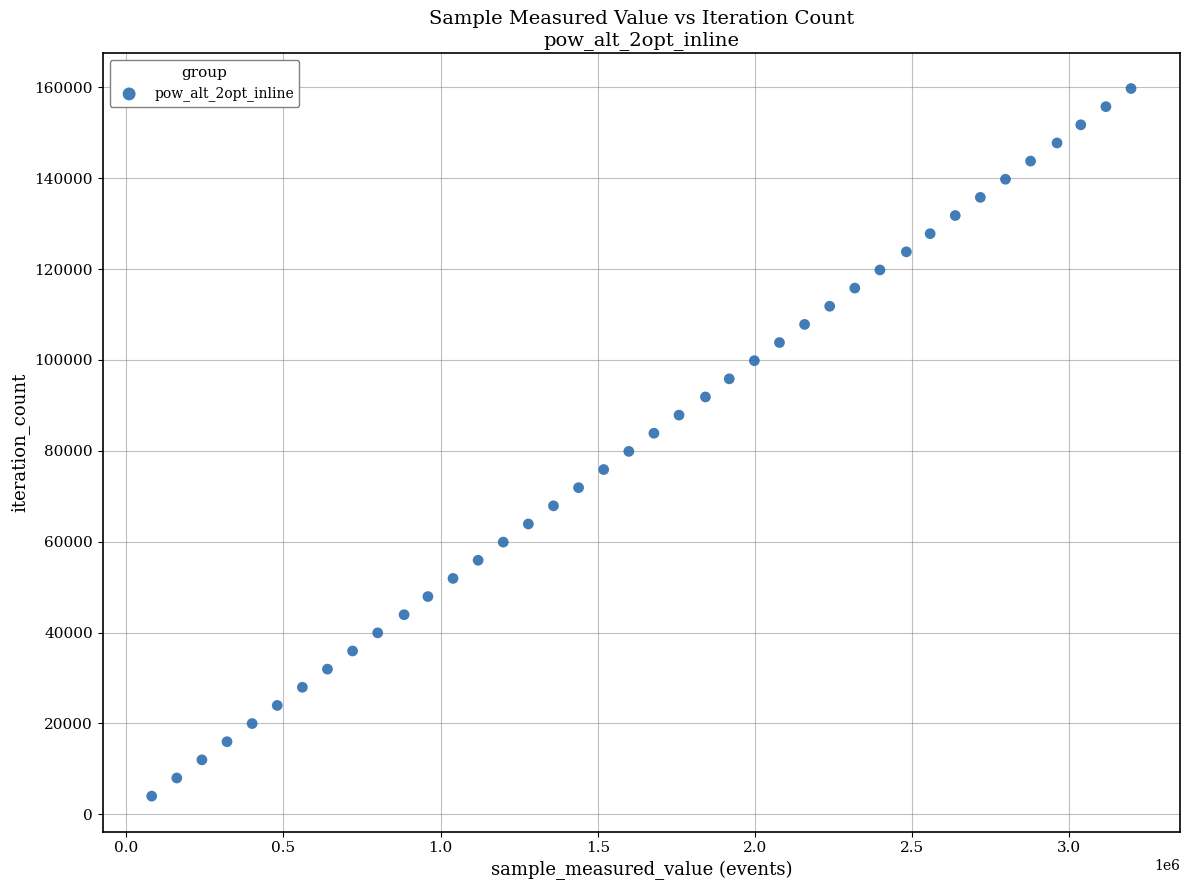

What is the range of Y values (max minus min)?

155766